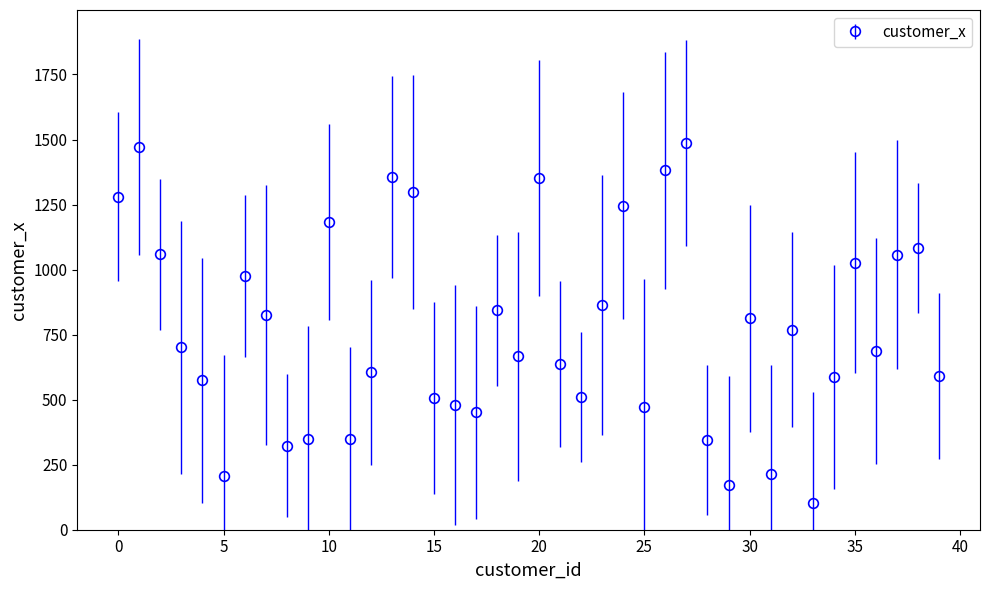

What is the minimum value shown in the chart?

101